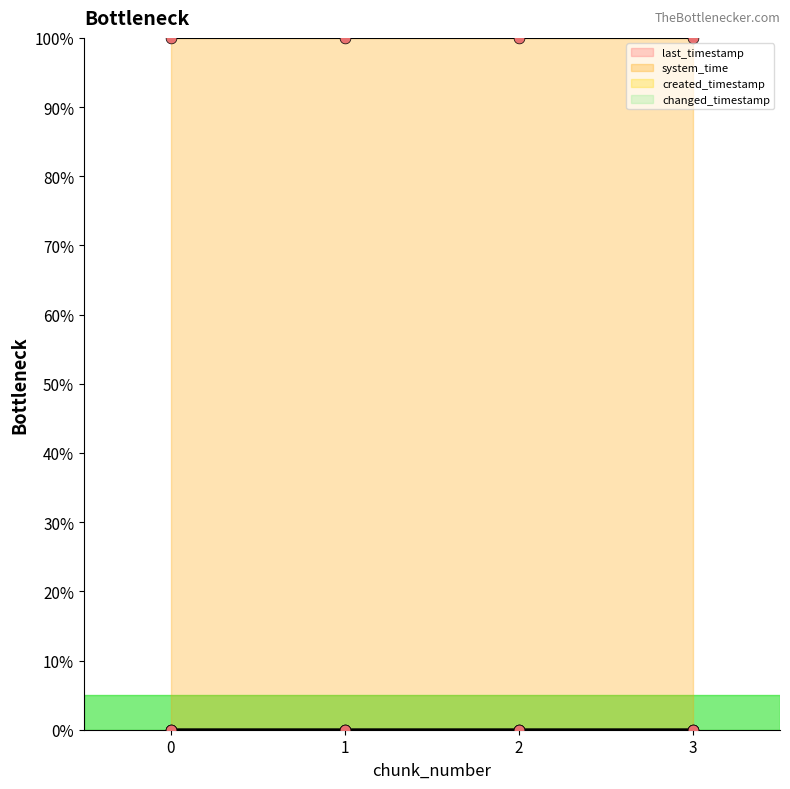

Which series has the largest total across all categories?

system_time